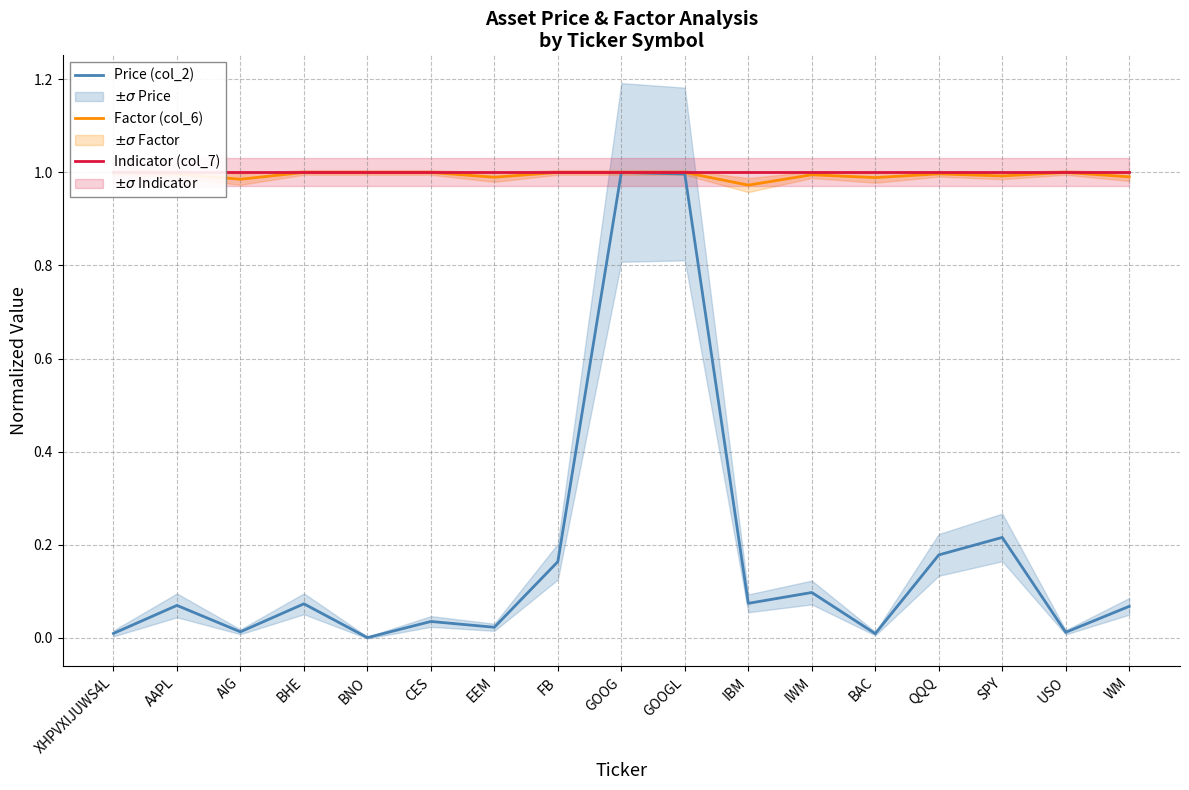

What is the maximum value for Indicator (col_7)?

1.0